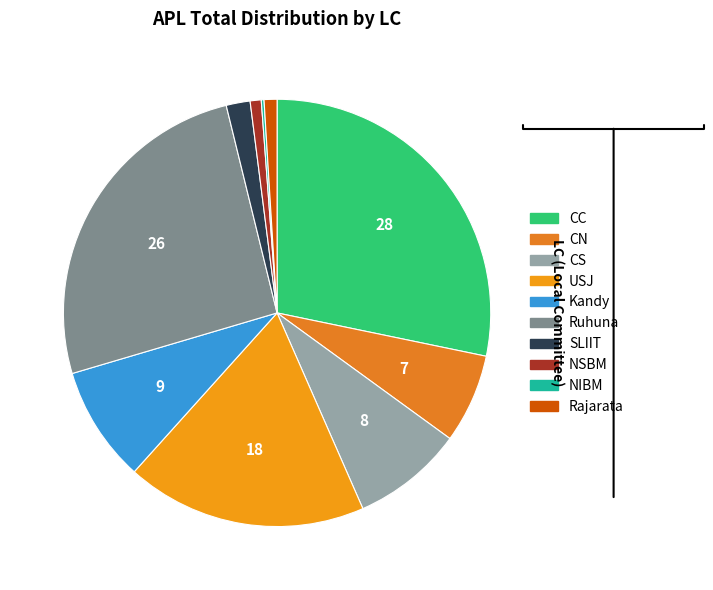

How many slices are in this pie chart?

10